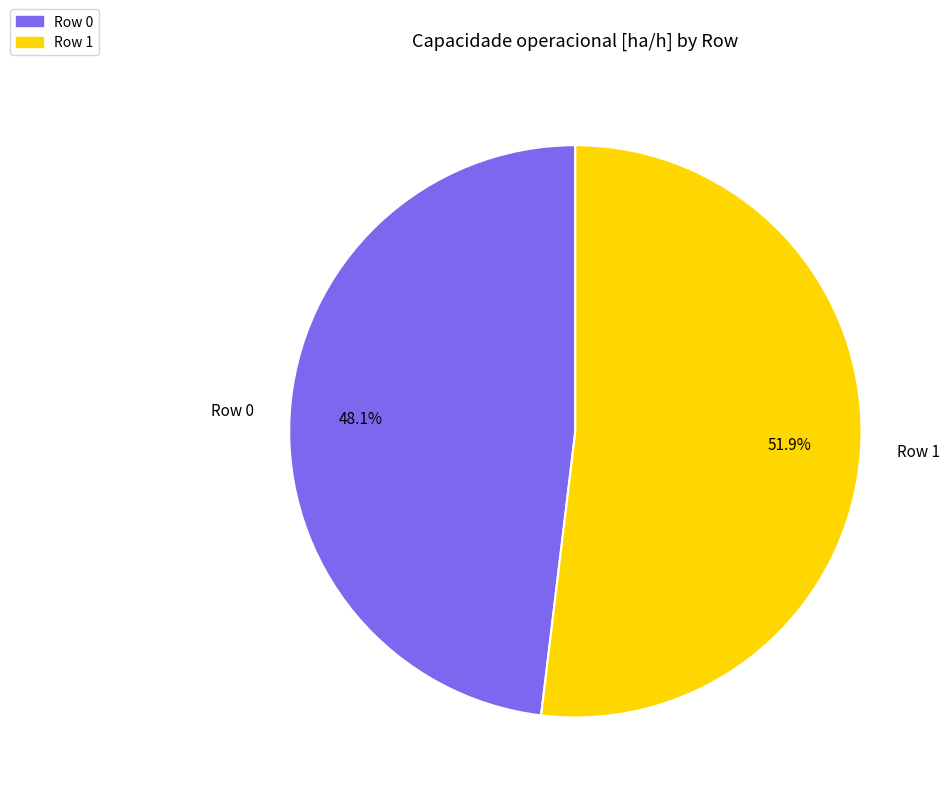

Combined, what portion of the pie is Row 0 and Row 1?

100.0%